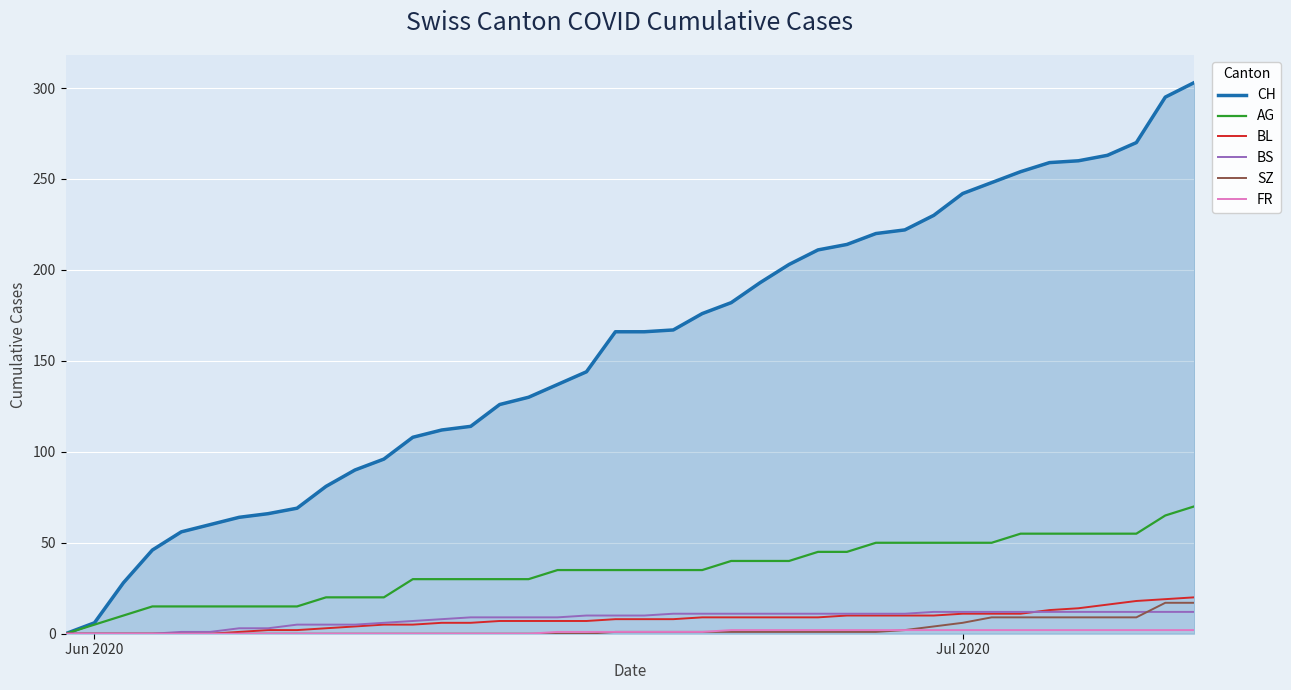

Which series has the largest range (max minus min)?

CH